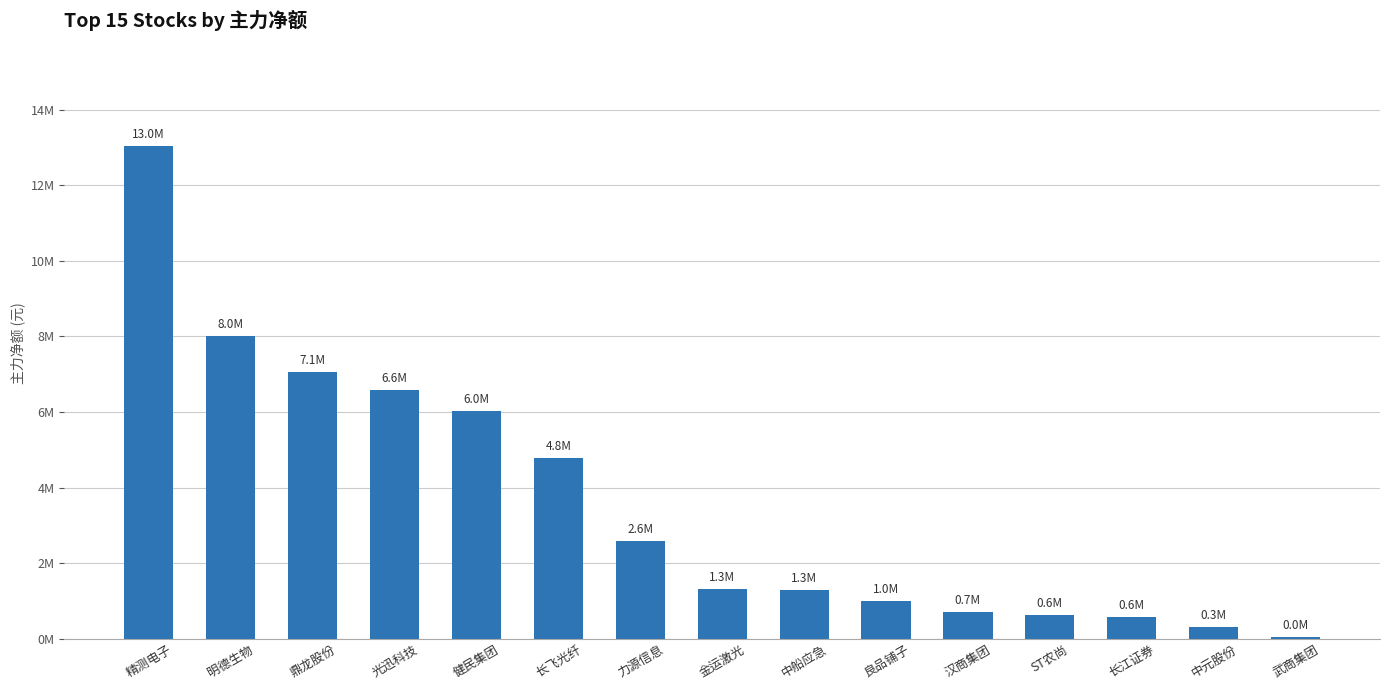

What is the maximum value shown in the chart?

13025165